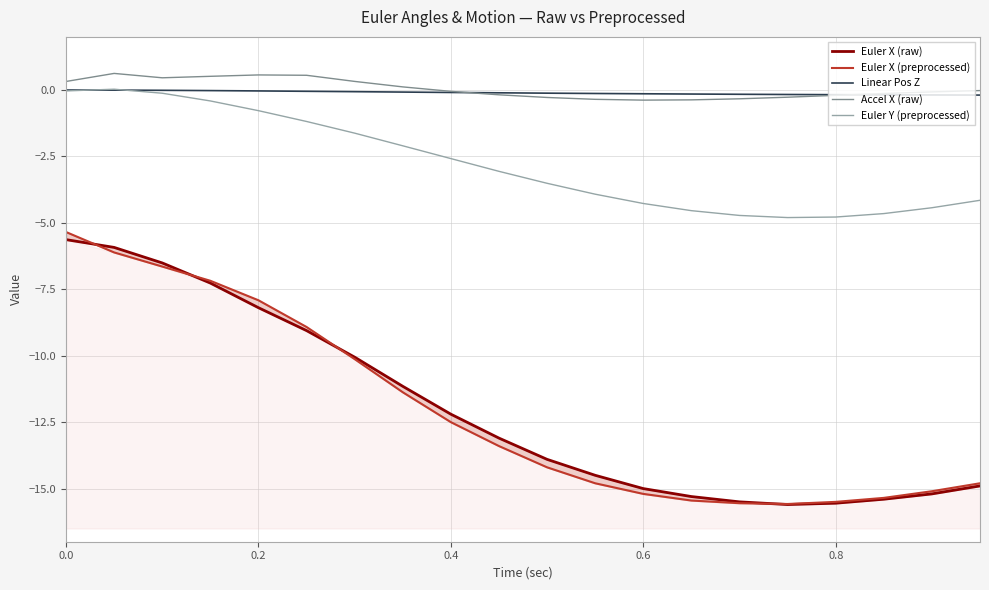

Is this an area chart (filled region under the line)?

No